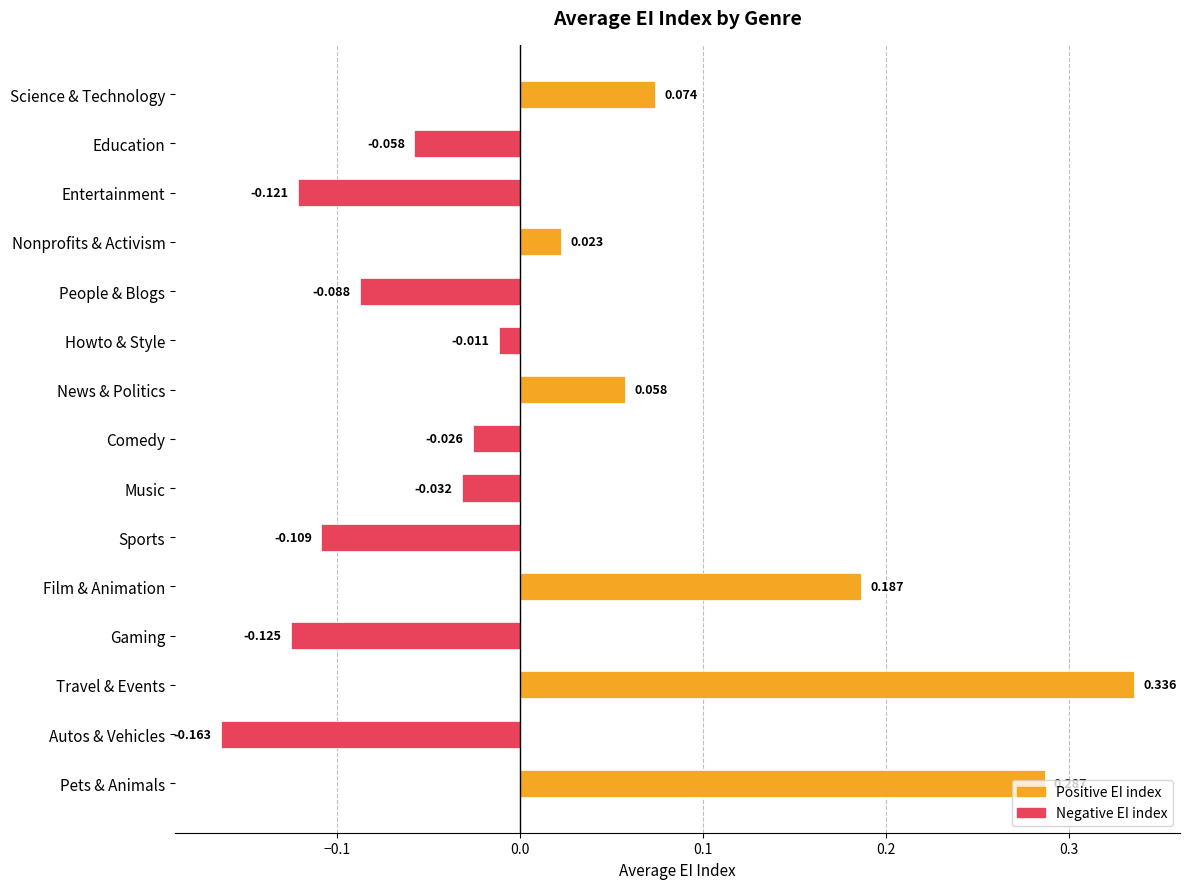

Which has a higher value, Nonprofits & Activism or Travel & Events?

Travel & Events